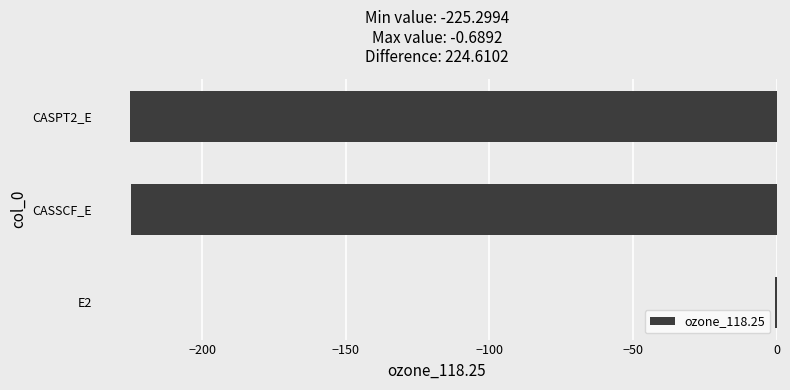

The chart shows a value of -380.0 at CASSCF_E. True or false?

False